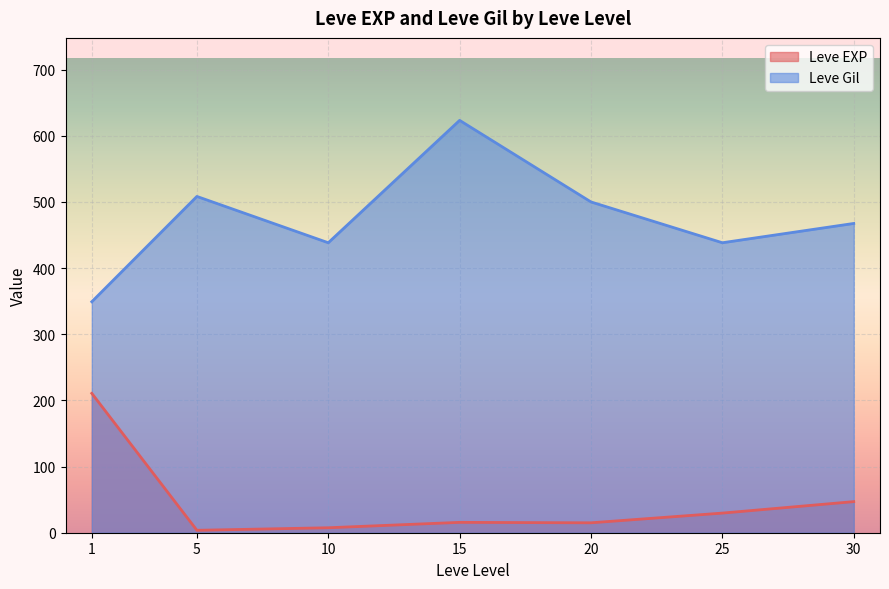

What is the highest value of the Leve EXP series?

210.7